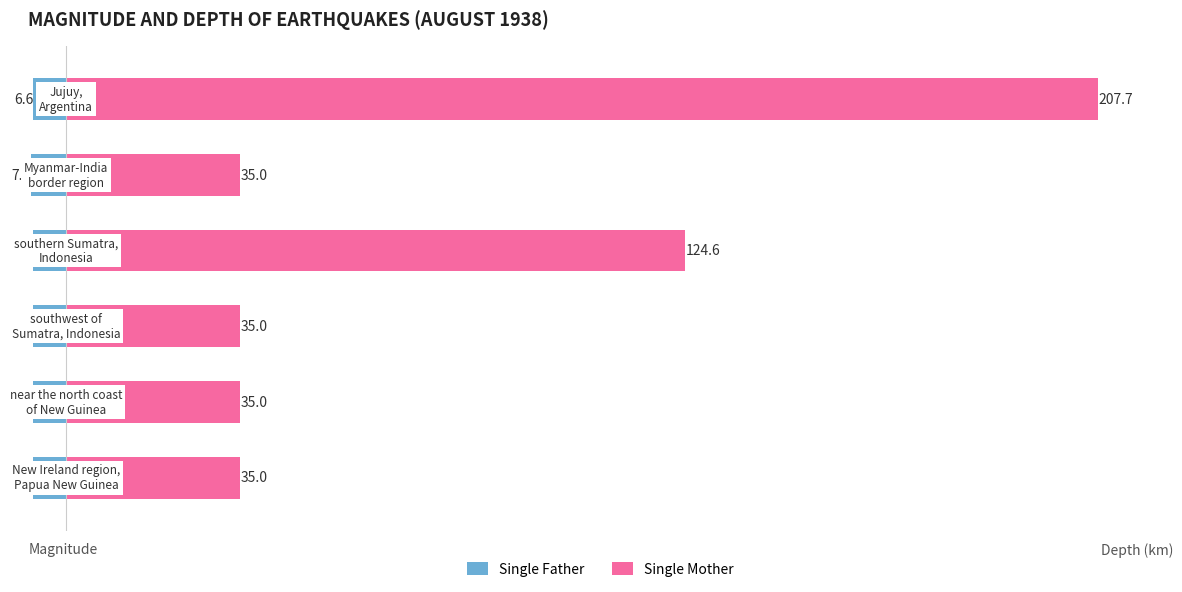

What is the difference between the maximum and second lowest values in the Single Mother series?

172.7